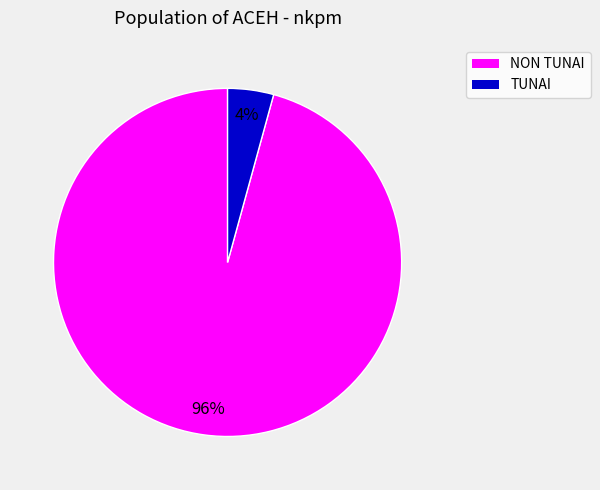

Which slice is the smallest?

TUNAI